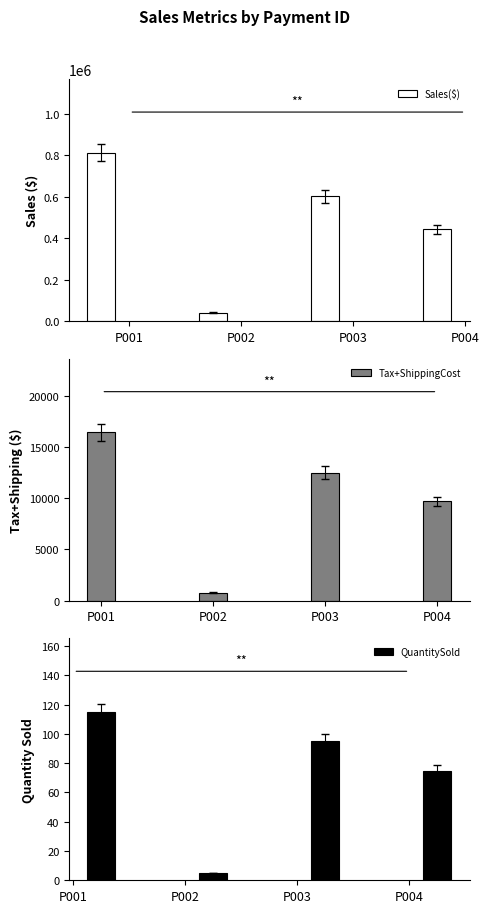

Reading left to right, extract all data points from this chart.

Sales($): 812352.0	39375.0	601575.0	442400.0
Tax+ShippingCost: 16423.5	787.5	12472.5	9681.0
QuantitySold: 115.0	5.0	95.0	75.0